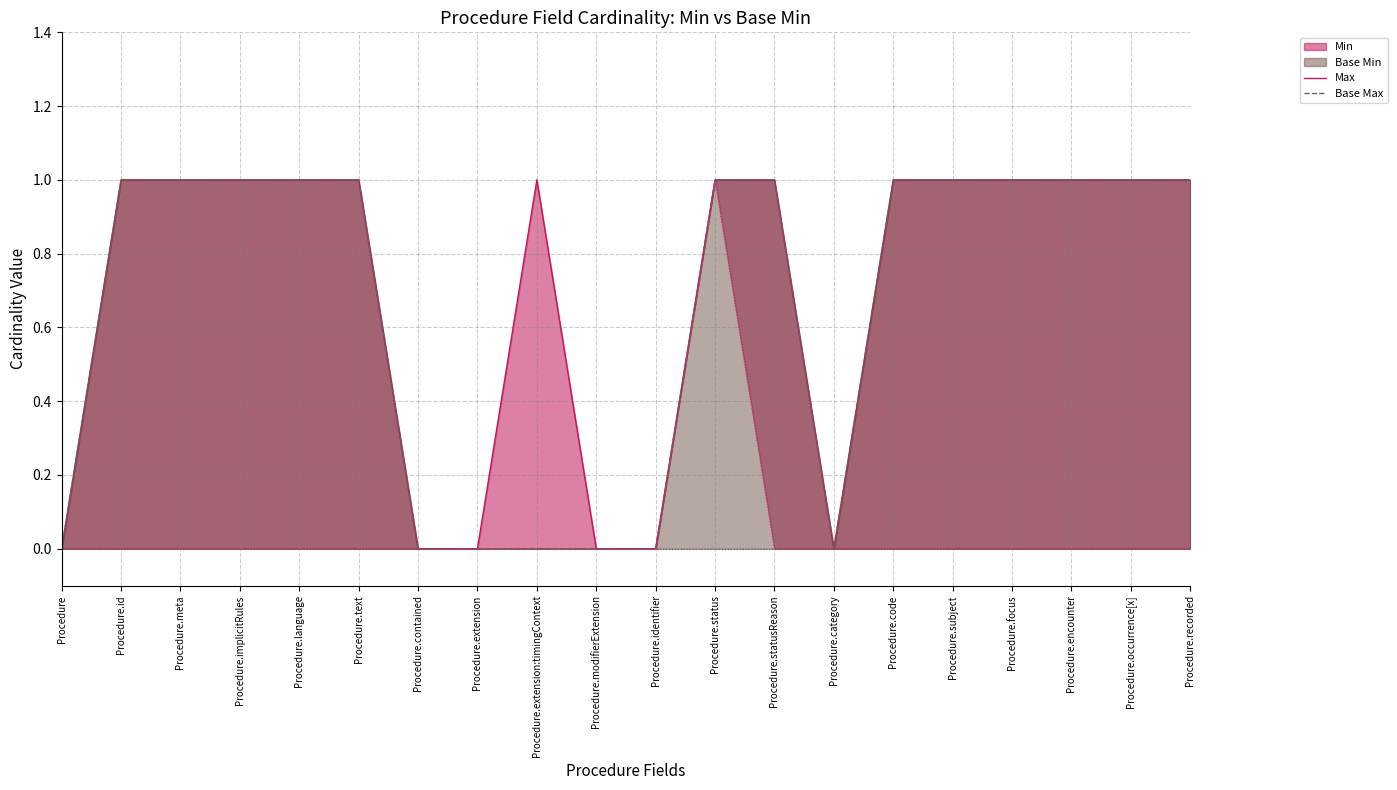

At Procedure.statusReason, list the series in order from largest to smallest.

Max, Base Max